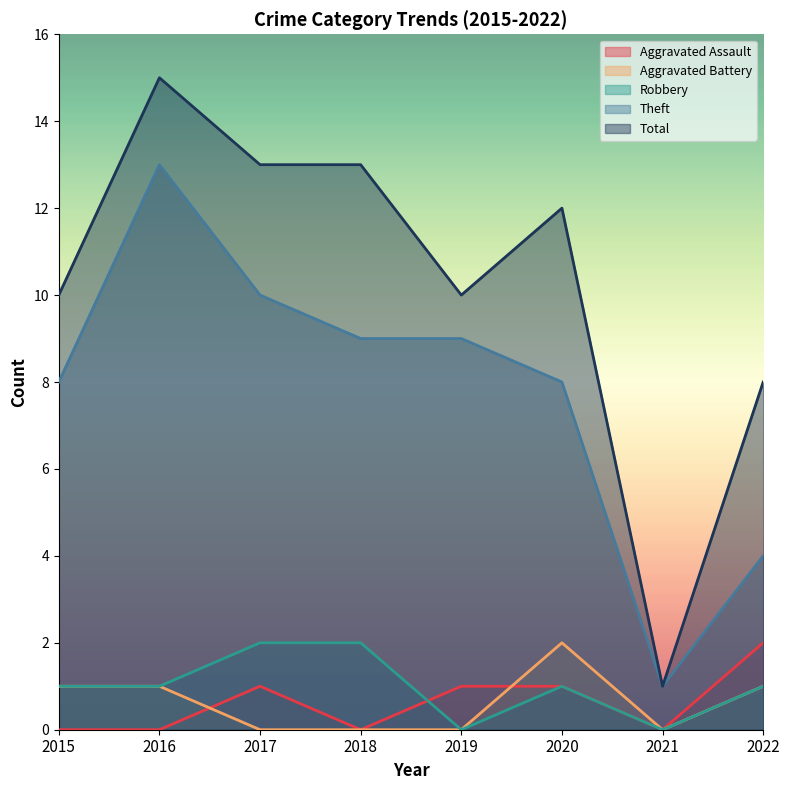

True or false: Robbery has a value of 2 at 2017.

True